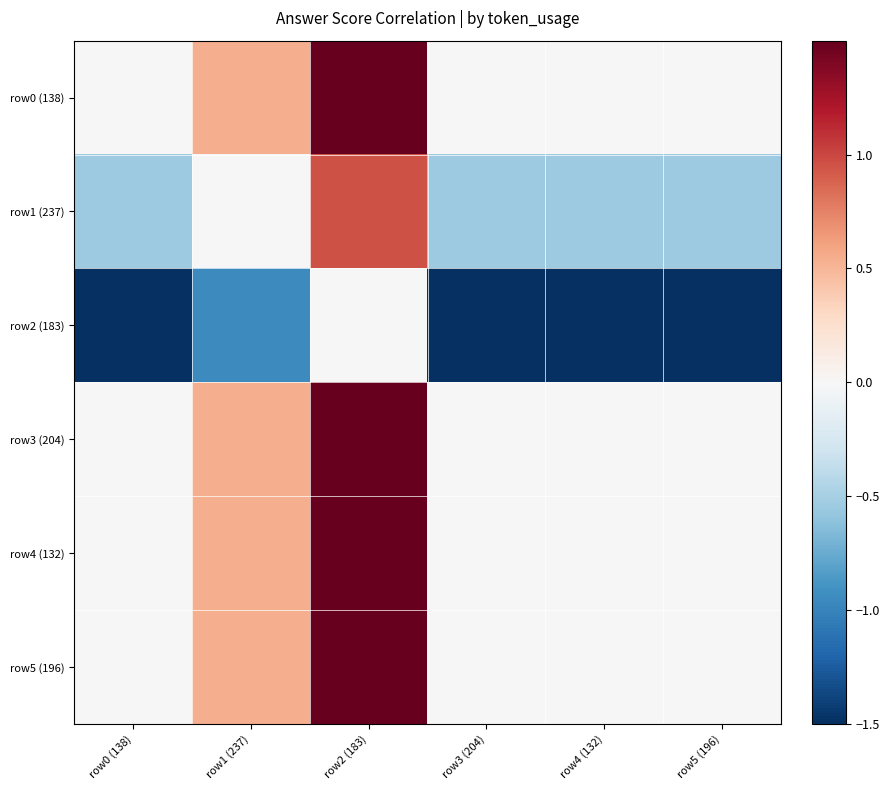

Reading left to right, what are all the values shown in this chart?

row0 (138): row0 (138)=0.0	row1 (237)=0.5	row2 (183)=1.5	row3 (204)=0.0	row4 (132)=0.0	row5 (196)=0.0
row1 (237): row0 (138)=-0.5	row1 (237)=0.0	row2 (183)=1.0	row3 (204)=-0.5	row4 (132)=-0.5	row5 (196)=-0.5
row2 (183): row0 (138)=-1.5	row1 (237)=-1.0	row2 (183)=0.0	row3 (204)=-1.5	row4 (132)=-1.5	row5 (196)=-1.5
row3 (204): row0 (138)=0.0	row1 (237)=0.5	row2 (183)=1.5	row3 (204)=0.0	row4 (132)=0.0	row5 (196)=0.0
row4 (132): row0 (138)=0.0	row1 (237)=0.5	row2 (183)=1.5	row3 (204)=0.0	row4 (132)=0.0	row5 (196)=0.0
row5 (196): row0 (138)=0.0	row1 (237)=0.5	row2 (183)=1.5	row3 (204)=0.0	row4 (132)=0.0	row5 (196)=0.0